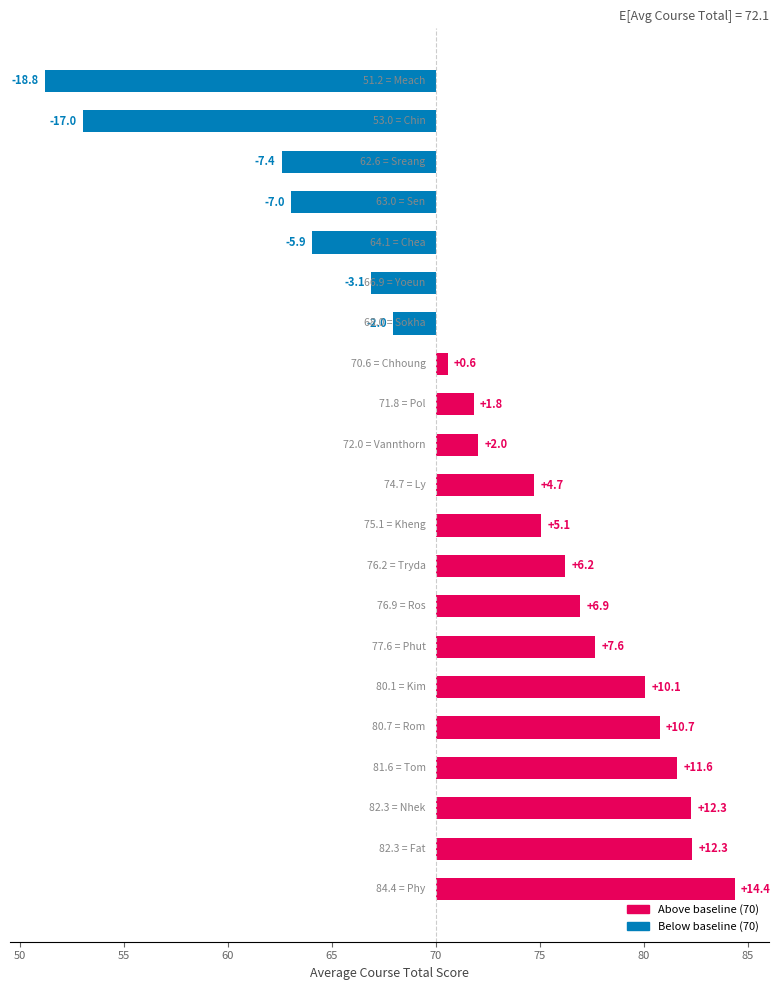

Count the number of values greater than 4.

11